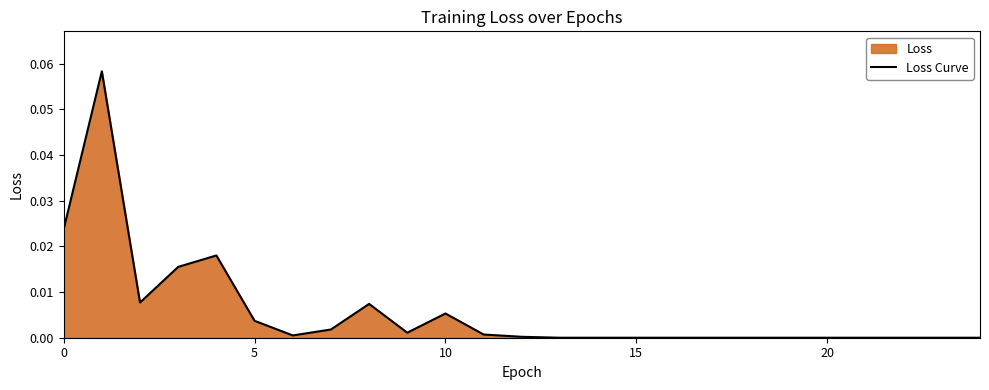

How many interior local peaks (higher than both neighbors) does the data have?

4